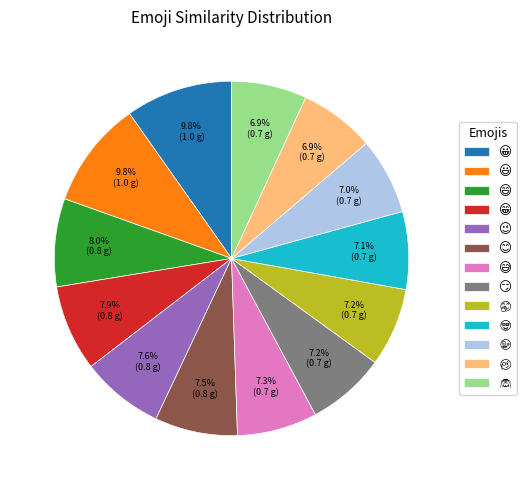

How many segments does this pie chart have?

13